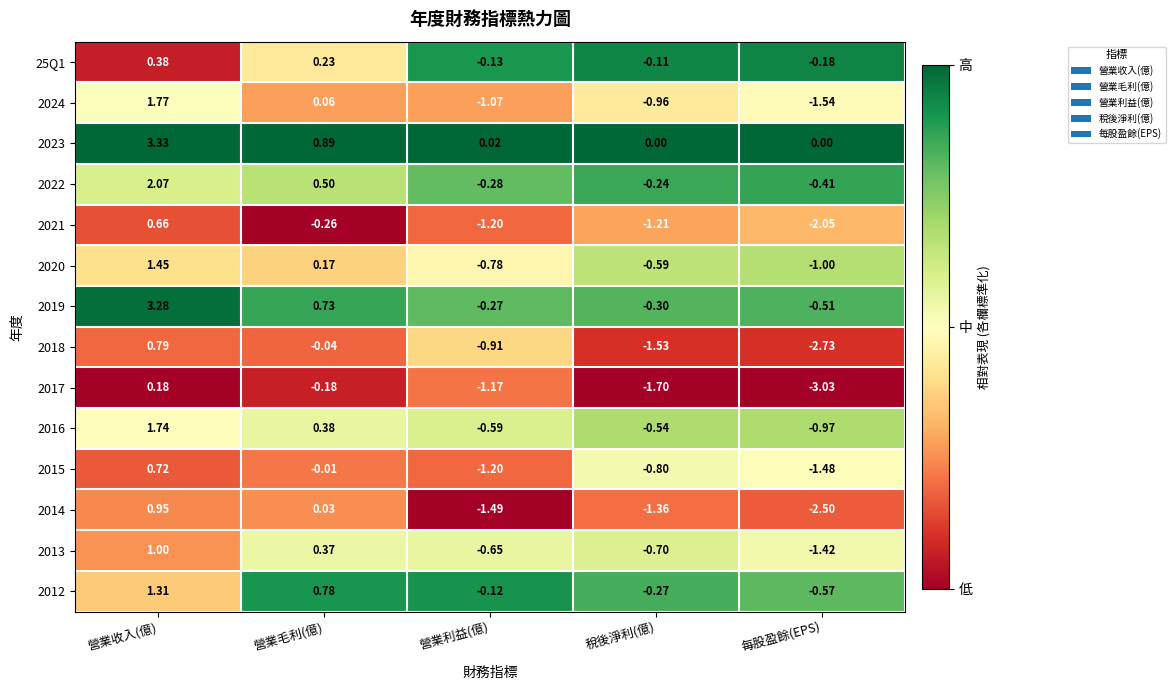

Which series has the widest spread of values?

2019